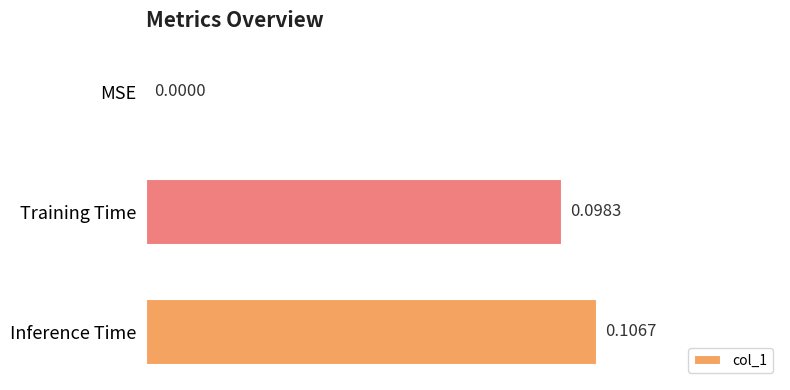

How many values are above zero?

2